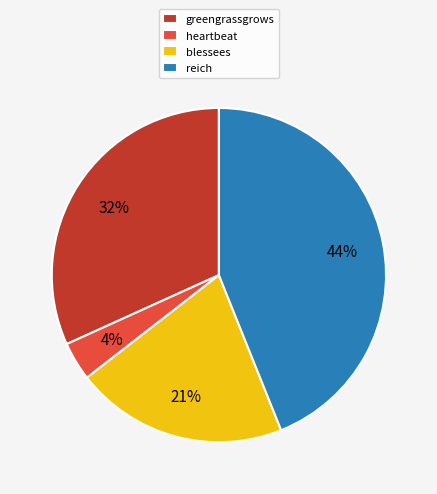

Is the sum of heartbeat and blessees greater than half?

No